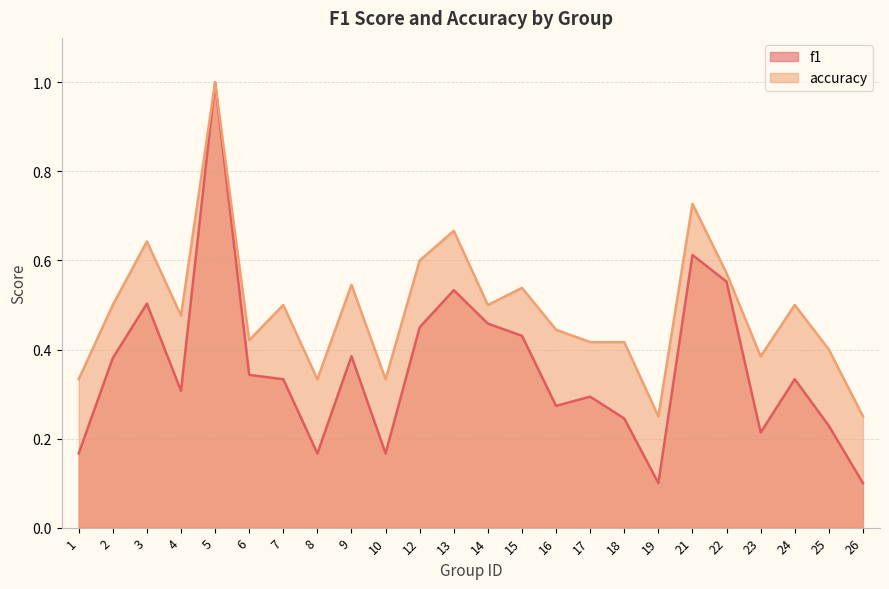

What is the average value of the f1 series?

0.4